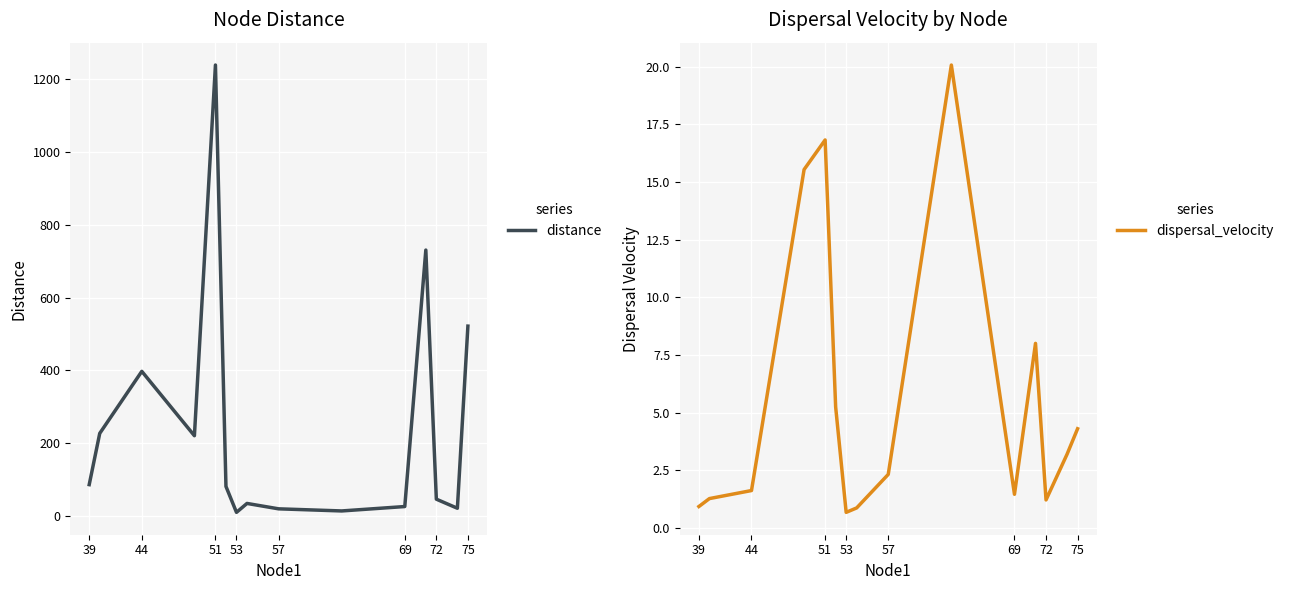

The distance series shows 1238.7 at 51. True or false?

True